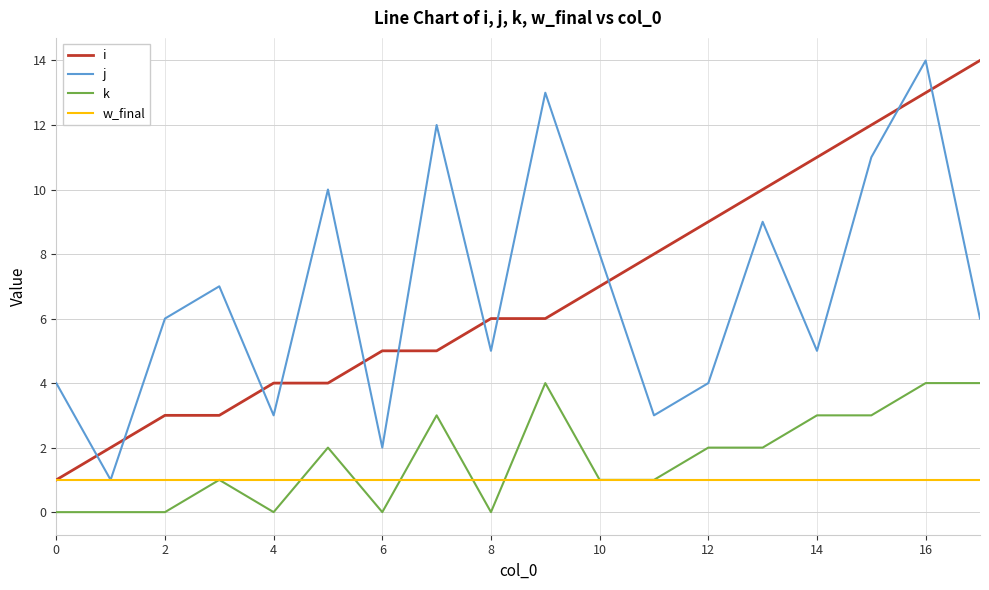

What is the greatest value displayed?

14